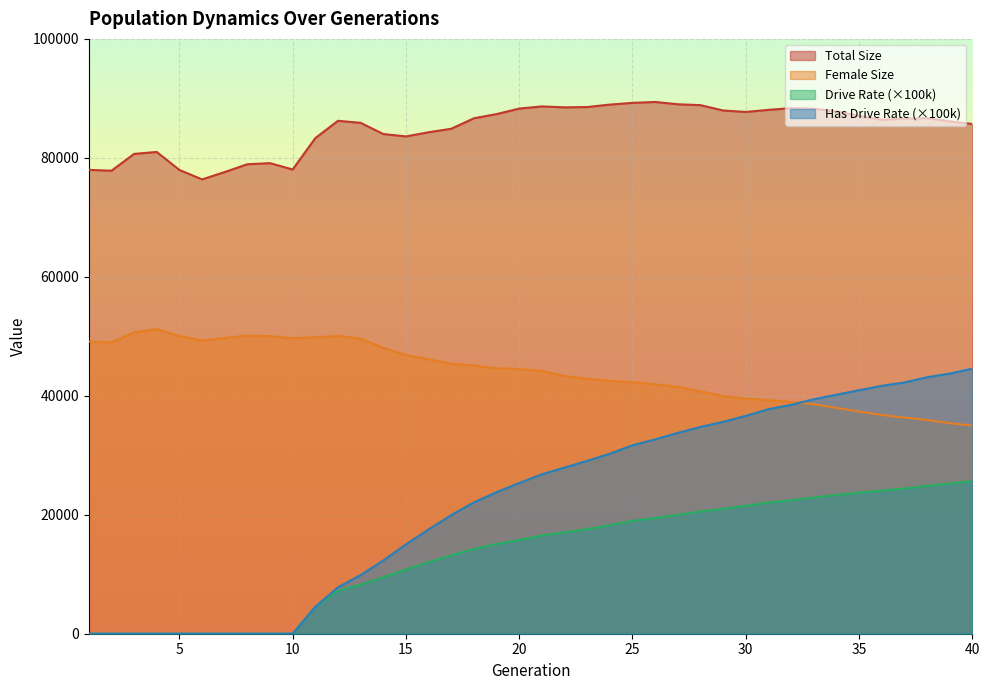

Reading left to right, transcribe all the data shown in this chart.

size: 77987.0	77837.0	80666.0	80991.0	77964.0	76379.0	77613.0	78930.0	79109.0	78047.0	83320.0	86229.0	85886.0	84007.0	83607.0	84303.0	84891.0	86658.0	87358.0	88285.0	88651.0	88491.0	88544.0	88953.0	89245.0	89397.0	89010.0	88863.0	87964.0	87717.0	88068.0	88357.0	88252.0	87821.0	87053.0	86410.0	86605.0	86677.0	86139.0	85705.0
female_size: 49113.0	48982.0	50667.0	51219.0	50048.0	49298.0	49709.0	50134.0	50023.0	49681.0	49830.0	50047.0	49611.0	48053.0	46855.0	46128.0	45389.0	45085.0	44619.0	44508.0	44139.0	43332.0	42863.0	42499.0	42303.0	41927.0	41505.0	40754.0	39948.0	39554.0	39261.0	38962.0	38589.0	37963.0	37361.0	36775.0	36338.0	35942.0	35399.0	34992.0
rate_dr: 0.0	0.0	0.0	0.0	0.0	0.0	0.0	0.0	0.0	0.0	4528.6	7222.3	8258.4	9498.7	10808.1	12033.8	13179.3	14257.8	15075.8	15767.9	16519.6	17045.8	17594.6	18237.3	18969.5	19460.7	19983.9	20551.7	21003.3	21515.7	22061.4	22438.0	22904.1	23331.1	23717.9	24074.7	24397.1	24862.7	25224.4	25659.5
rate_has_drive: 0.0	0.0	0.0	0.0	0.0	0.0	0.0	0.0	0.0	0.0	4528.6	7804.4	9862.1	12318.3	15013.2	17532.7	19947.0	22082.2	23790.5	25337.7	26798.7	27935.0	29065.4	30261.0	31680.4	32665.0	33766.3	34763.7	35617.8	36626.6	37751.1	38477.5	39410.3	40179.8	40932.3	41676.3	42234.8	43118.7	43730.4	44568.4